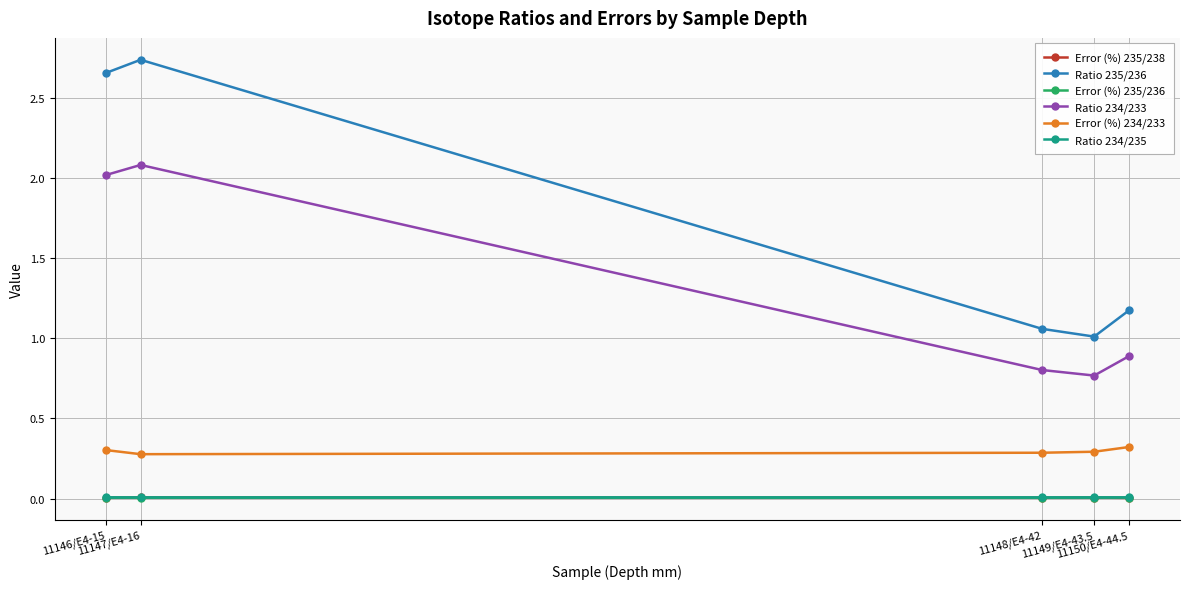

Which series changed the most between 11148/E4-42 and 11150/E4-44.5?

Ratio 235/236